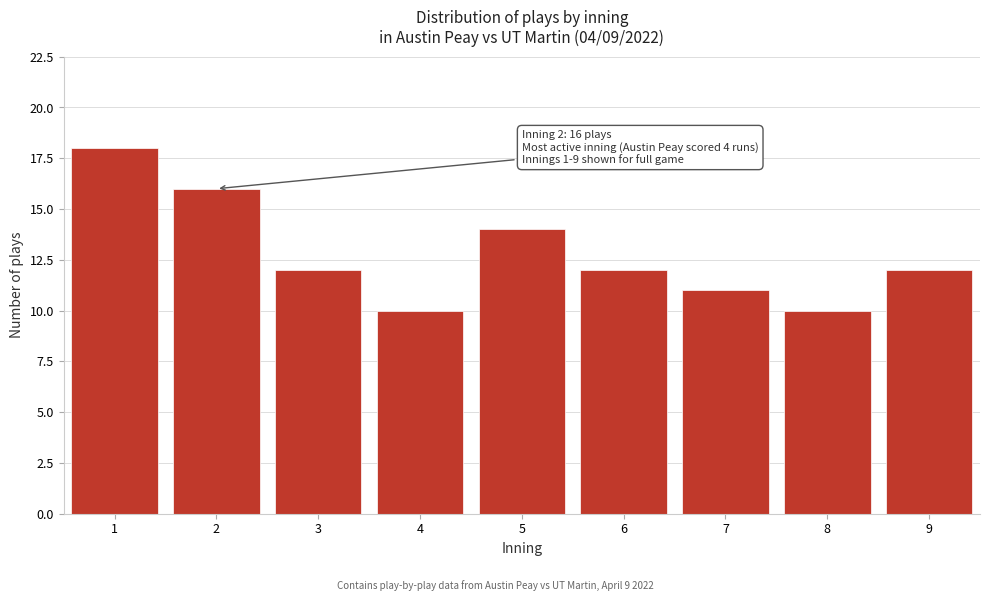

Reading left to right, extract all data points from this chart.

18	16	12	10	14	12	11	10	12